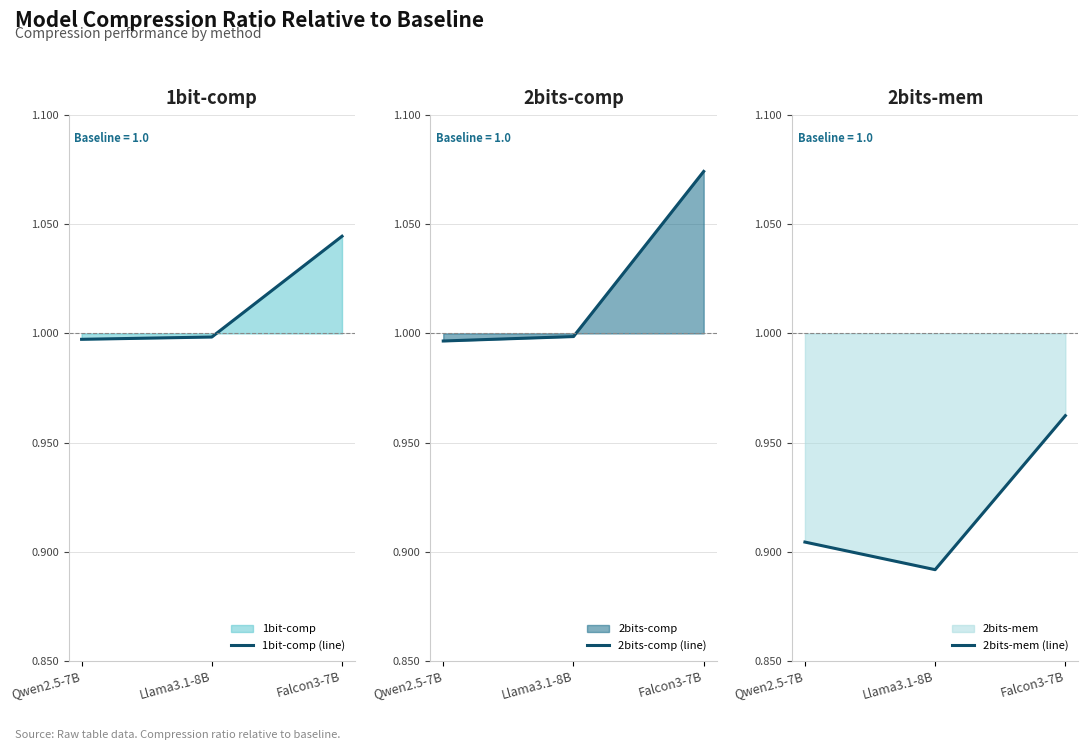

At which category is the sum across all series the highest?

Falcon3-7B